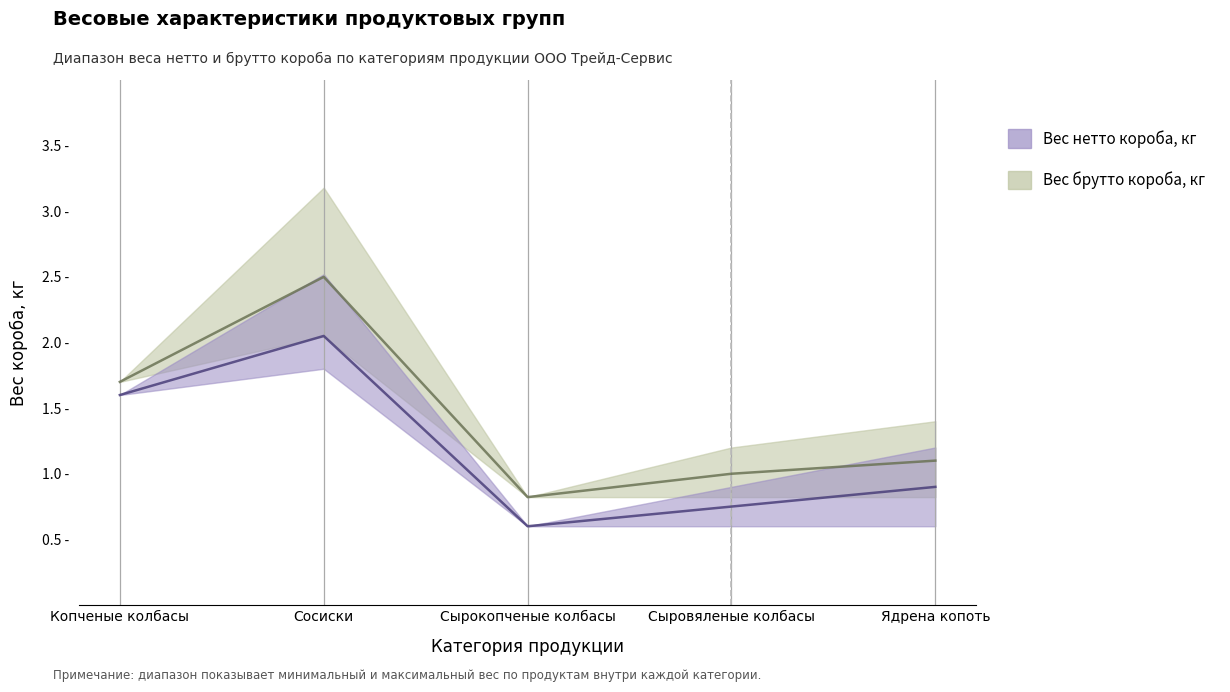

How many lines are shown in the chart?

2